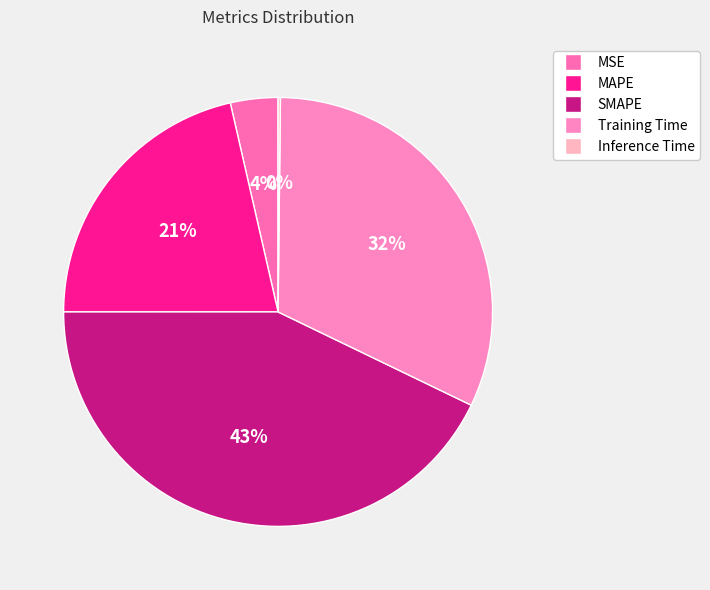

Which has a higher value, MSE or MAPE?

MAPE